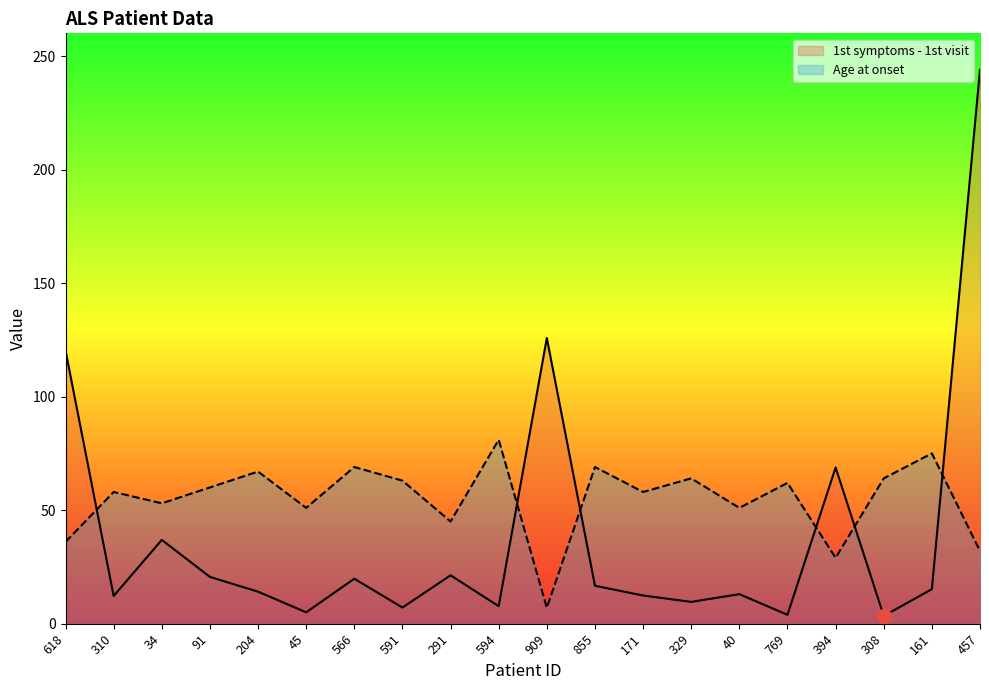

At which category does the chart reach its peak across all series?

457